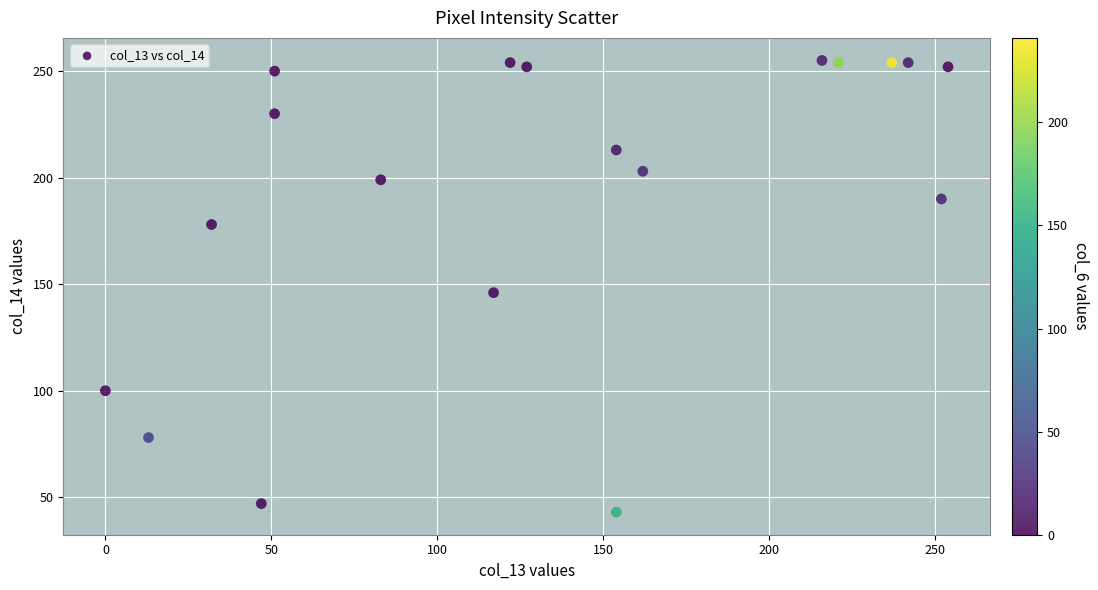

What is the range of X values (max minus min)?

254